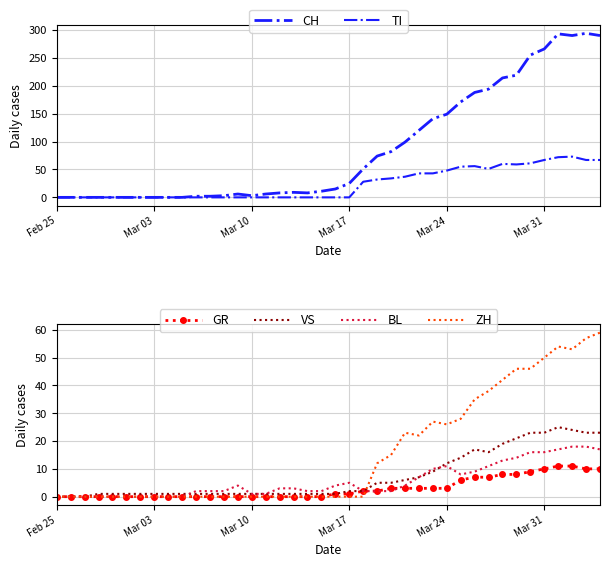

Rank the series by their maximum value, from lowest to highest.

GR, BL, VS, ZH, TI, CH